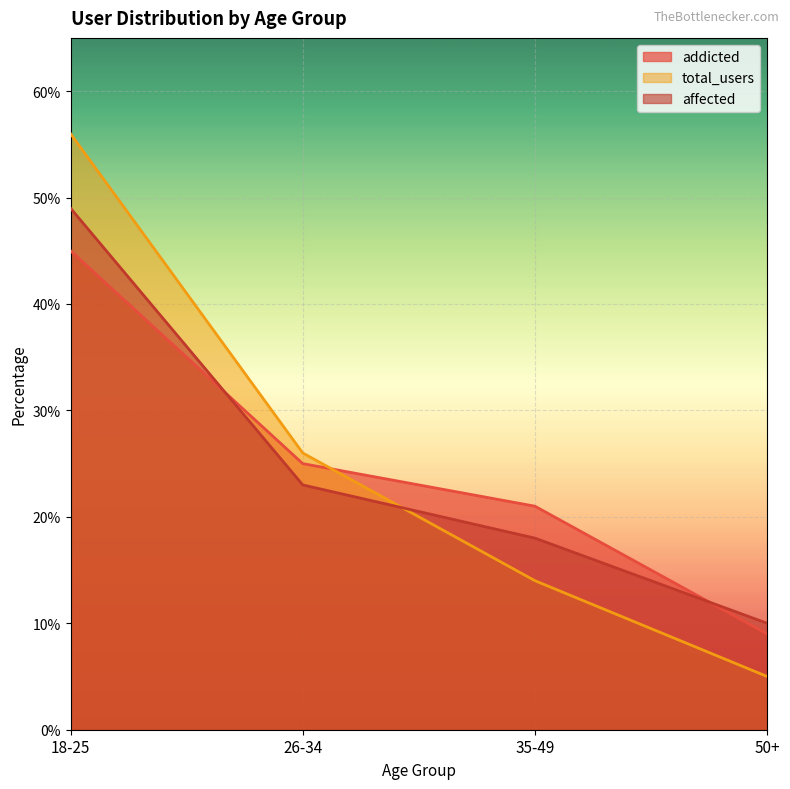

What is the difference between the maximum and minimum values in the affected series?

39